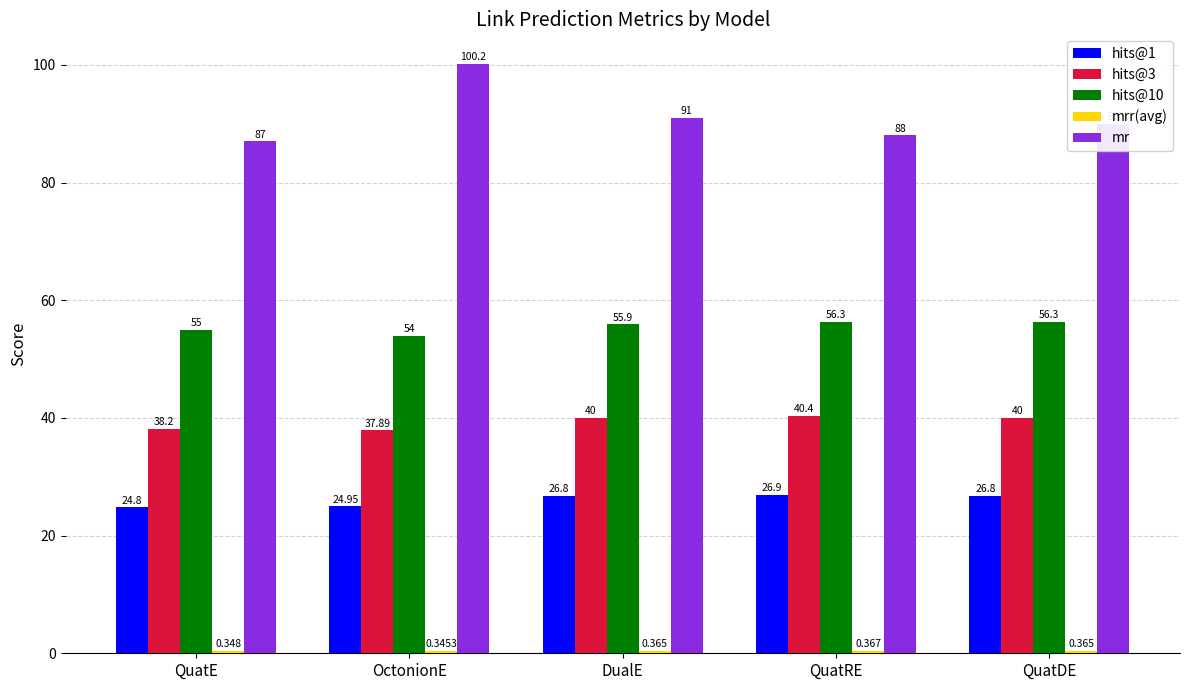

What position from the right is DualE?

3